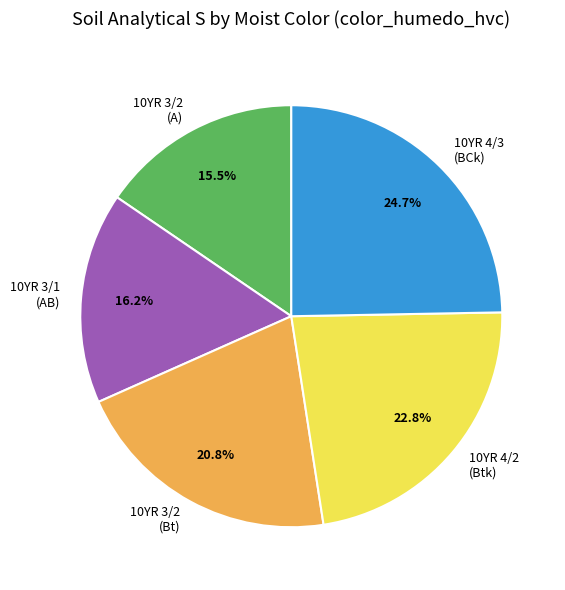

Is the sum of 10YR 3/2 (A) and 10YR 3/2 (Bt) greater than half?

No